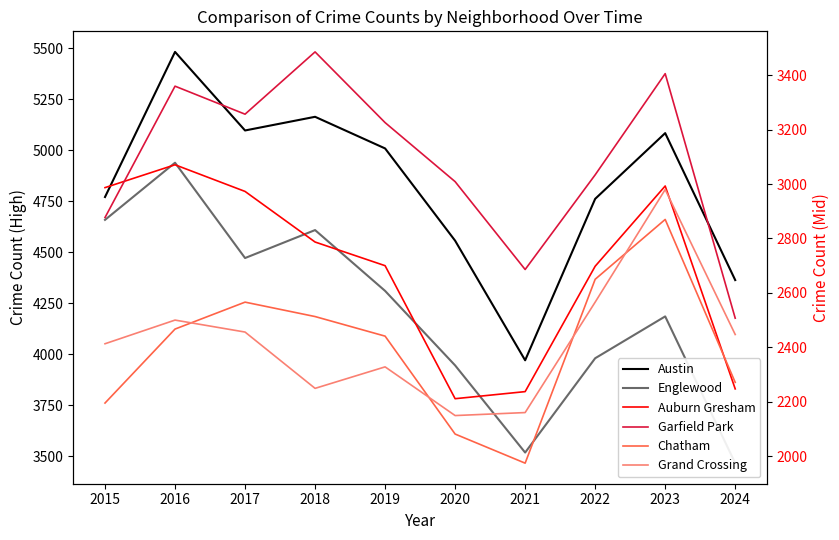

At which category is the sum across all series the highest?

2016